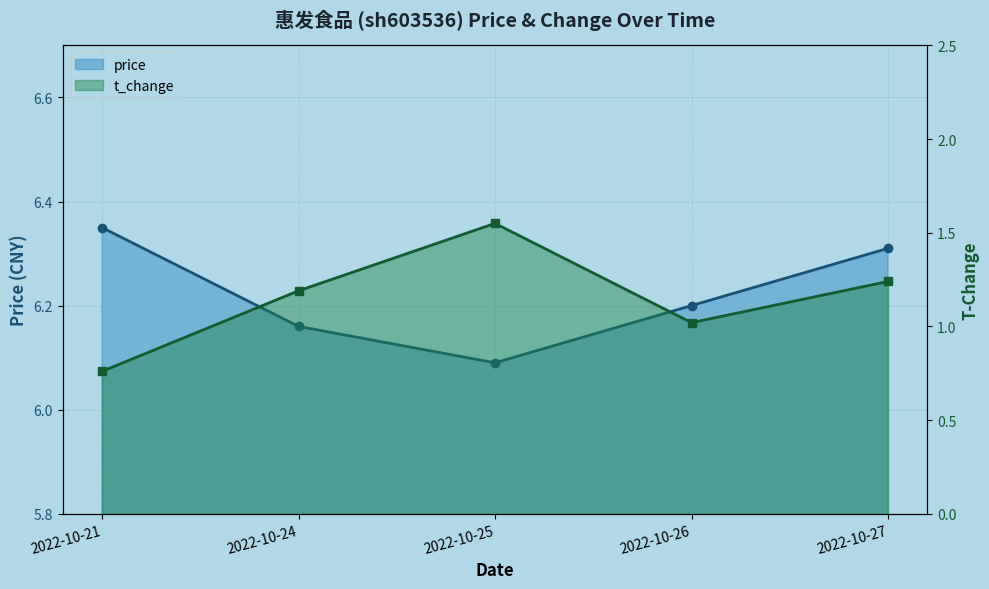

True or false: t_change and price intersect in this chart.

False